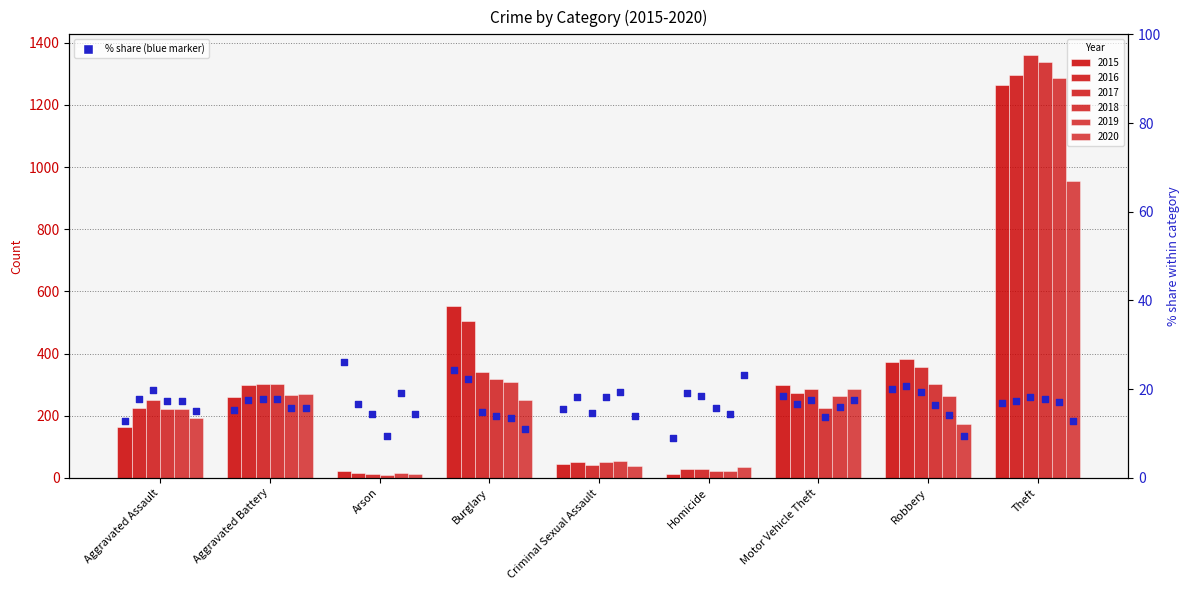

Which has a higher value, Arson or Criminal Sexual Assault?

Arson